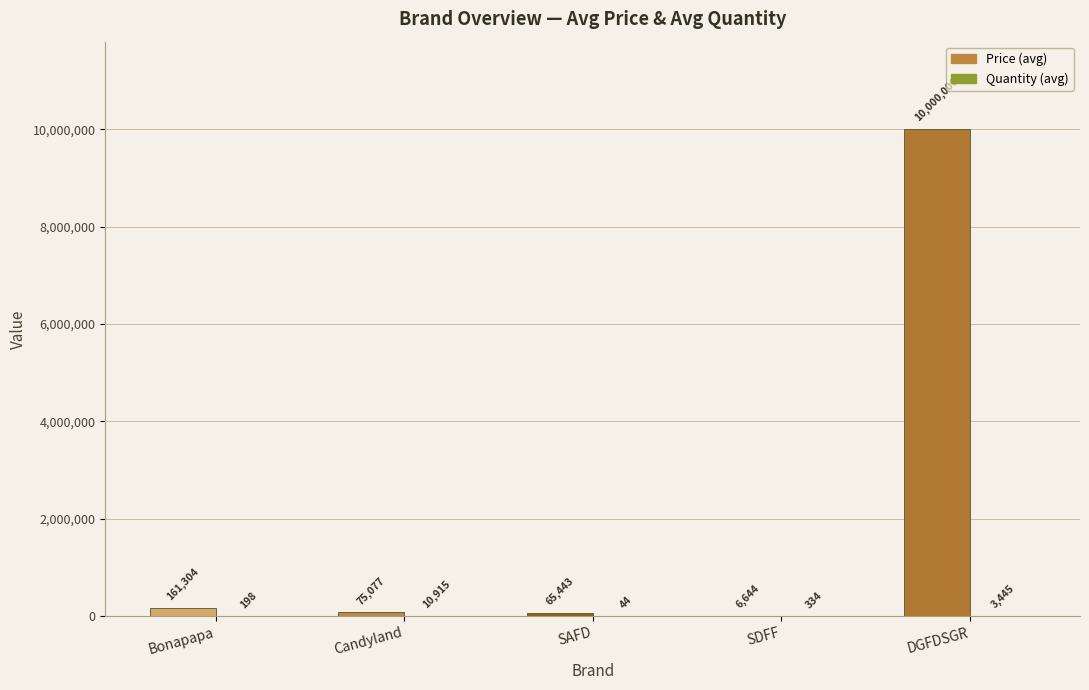

At which label does Price (avg) first exceed 75077?

Bonapapa